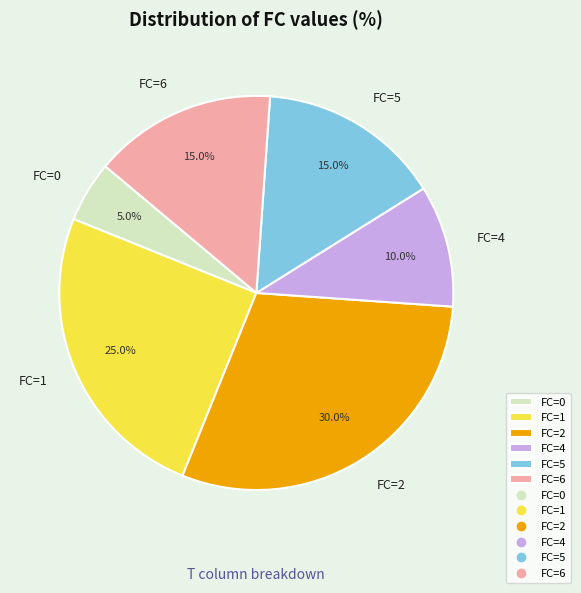

To the nearest percent, what is the average slice percentage?

17%